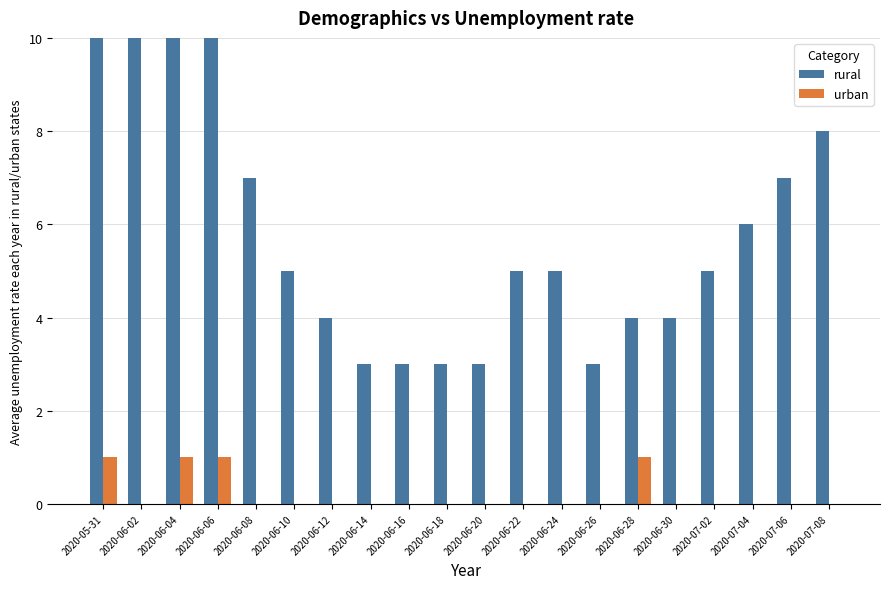

Is the value of rural at 2020-06-10 greater than the value of urban at 2020-07-04?

Yes